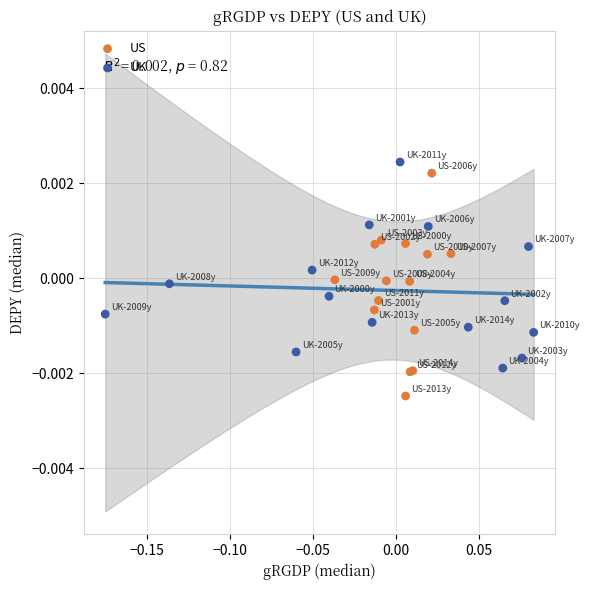

Which series has the widest spread of Y values?

US